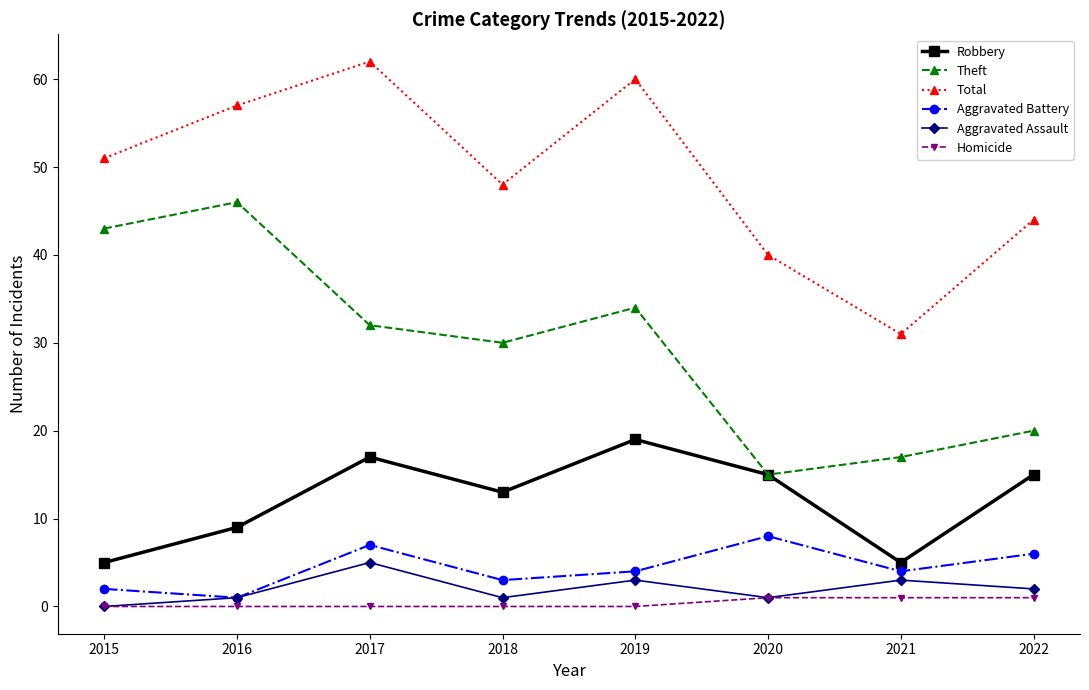

What is the difference between the maximum and minimum values in the Aggravated Battery series?

7